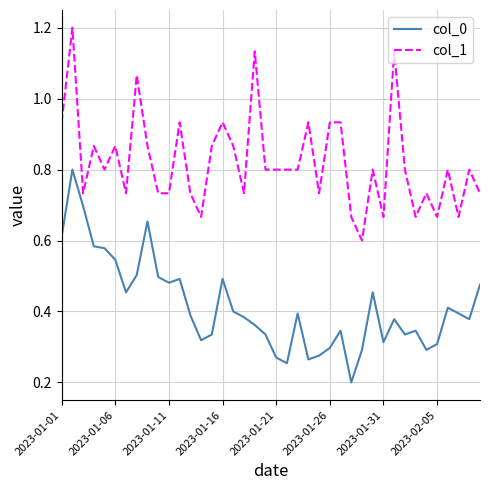

Is this an area chart (filled region under the line)?

No